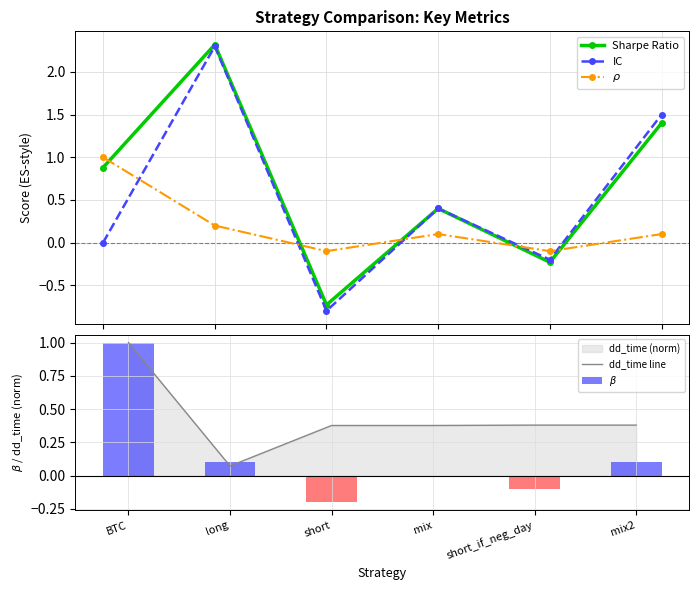

What is the difference between the highest and lowest values at short?

1.2